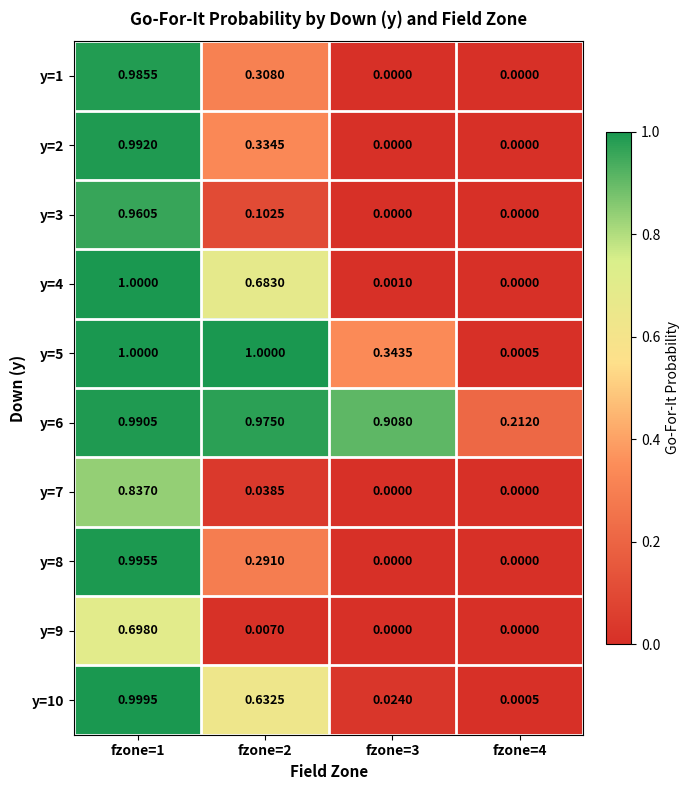

Is the value of y=10 at fzone=2 greater than the value of y=1 at fzone=3?

Yes